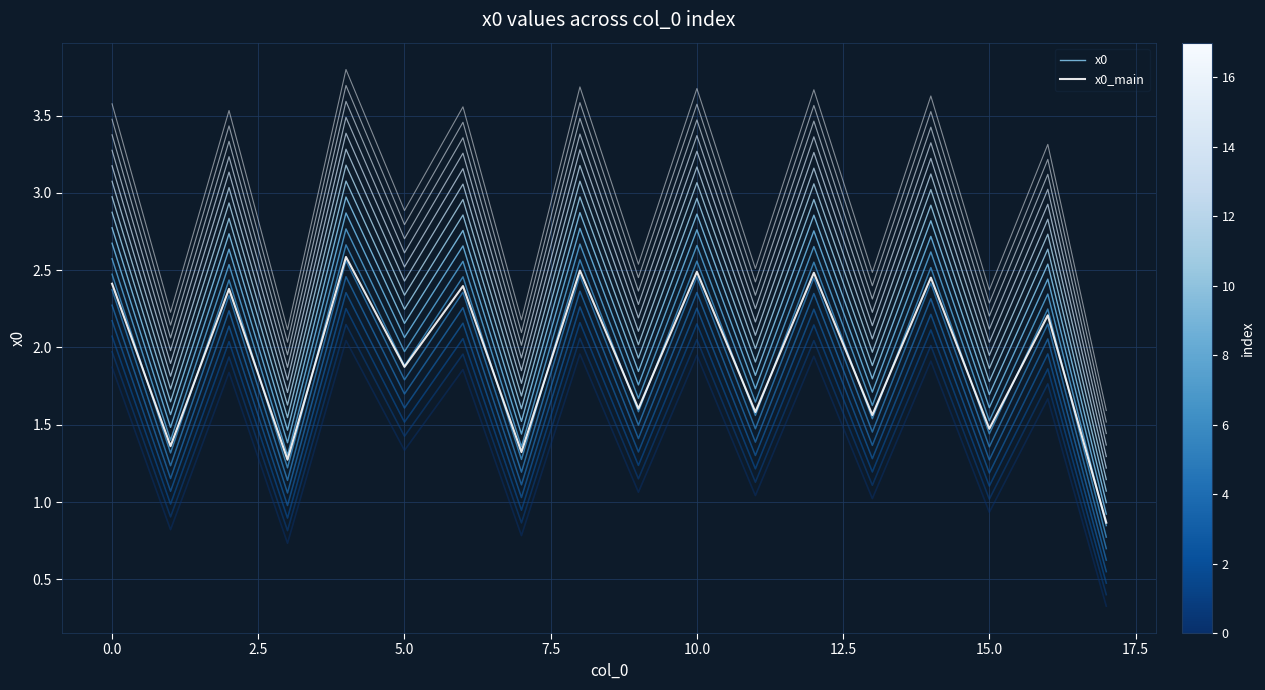

Rank the series by their average value, from lowest to highest.

x0_main, x0